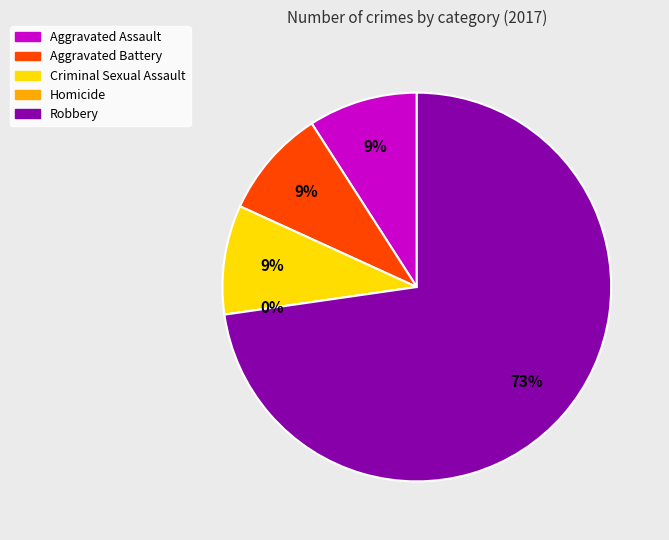

Which slice represents more than half of the pie?

Robbery